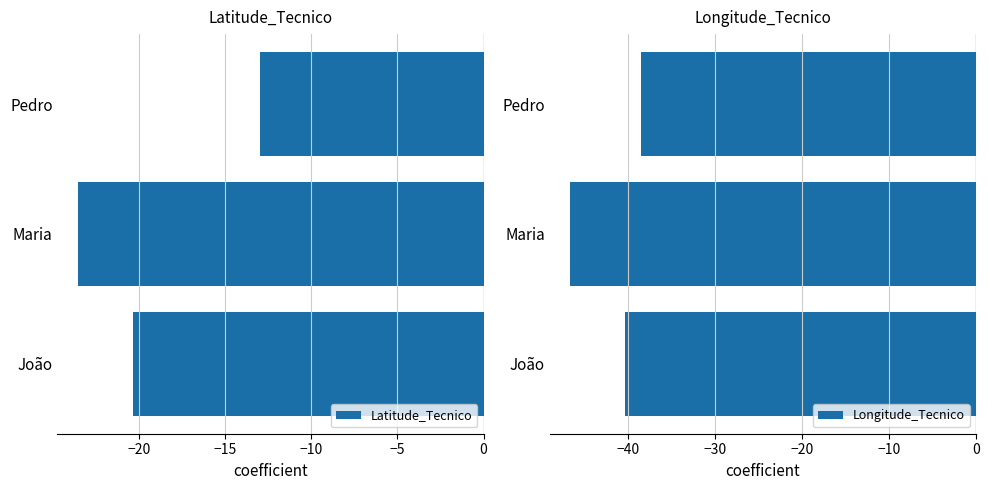

What are all the series names shown in the legend?

Latitude_Tecnico, Longitude_Tecnico